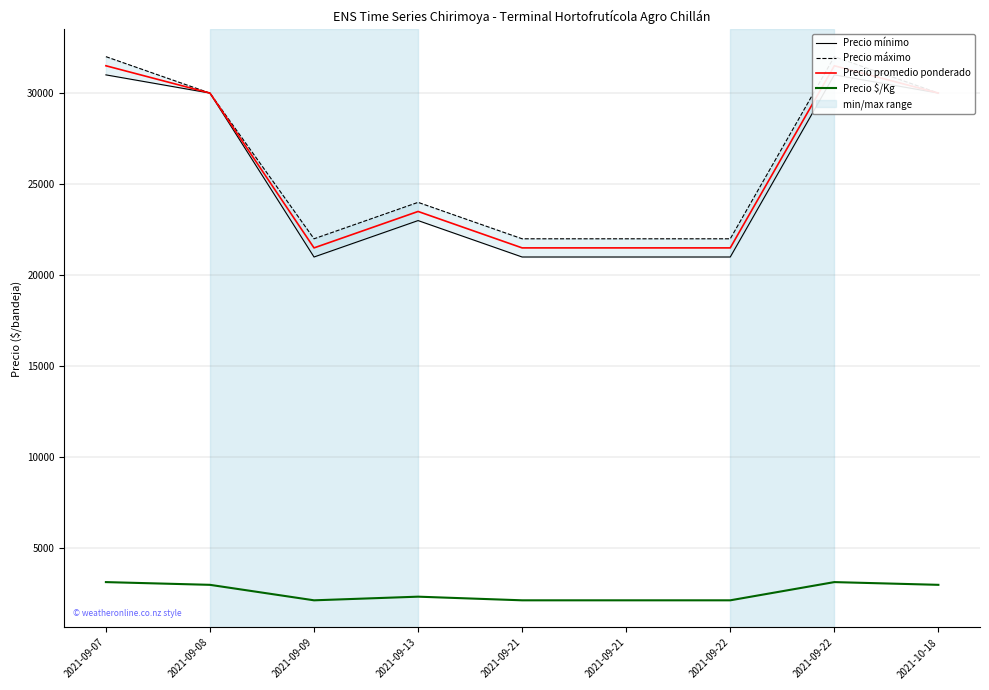

Between 2021-09-21 and 2021-10-18, which series saw the biggest shift?

Precio mínimo